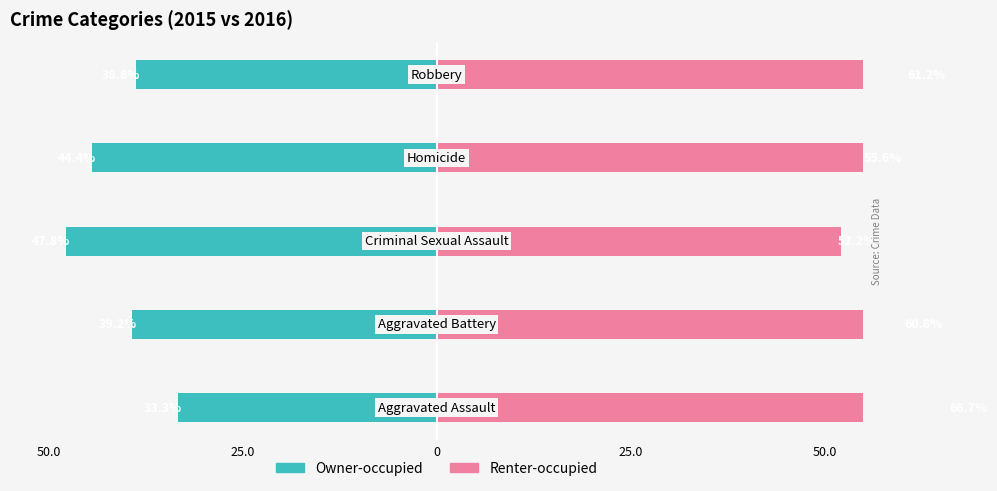

Which series changed the most between 0 and 50.0?

Owner-occupied